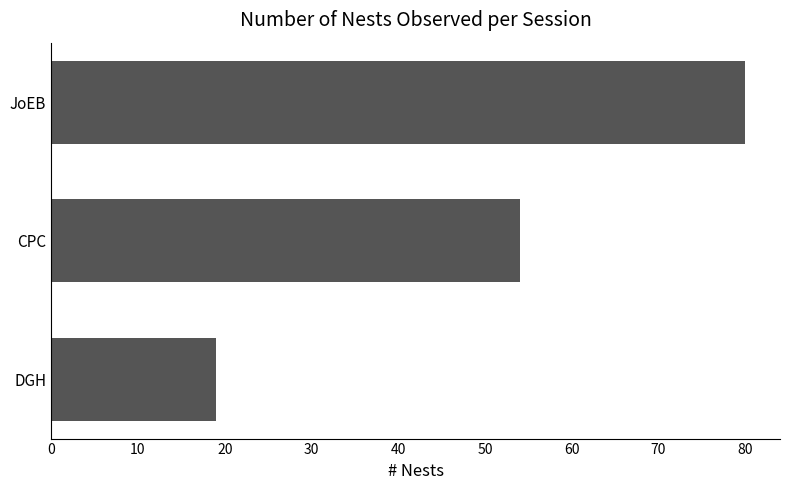

How many distinct data groups are displayed?

1